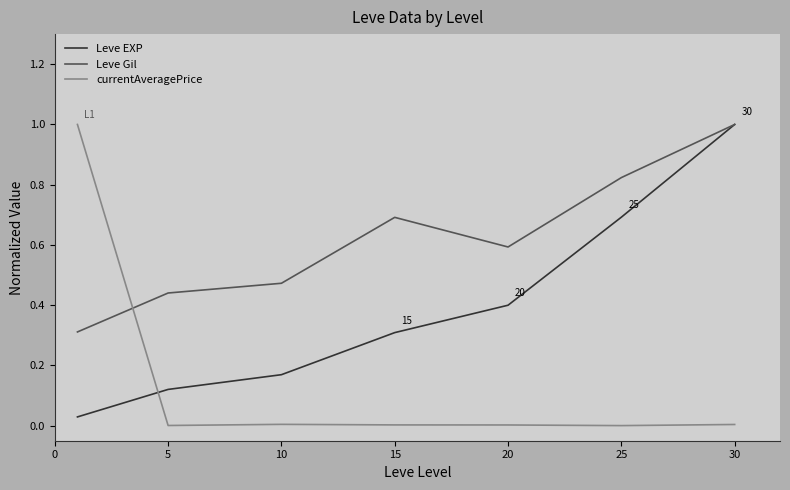

How many series are shown in this chart?

3